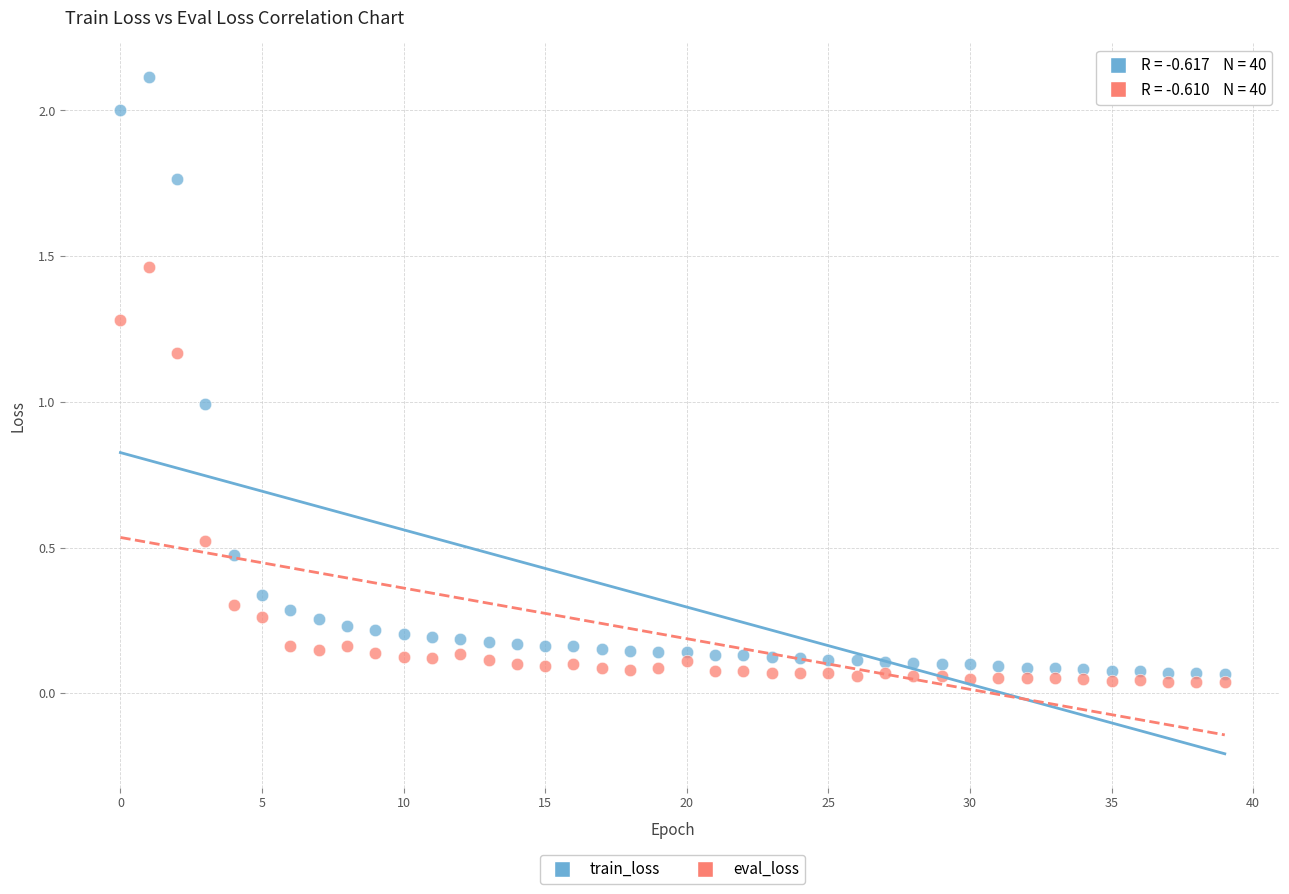

Which series reaches the minimum Y coordinate?

eval_loss